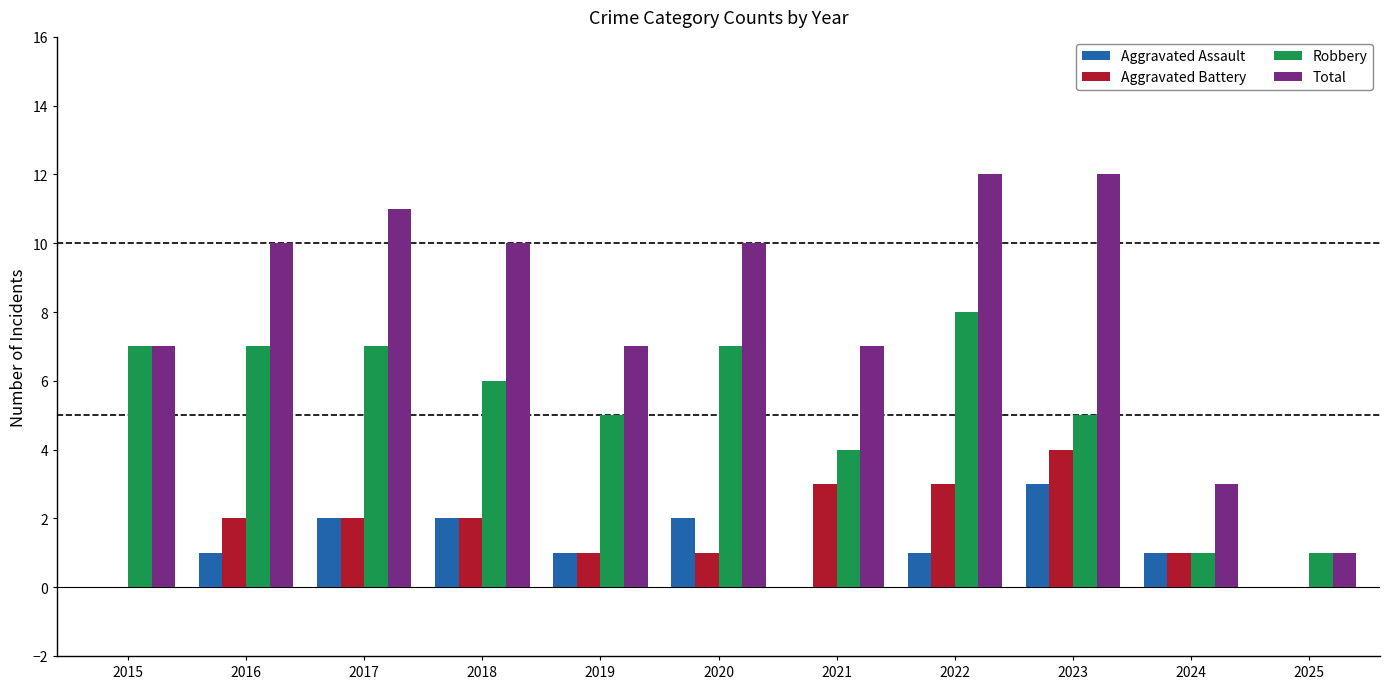

Is it true that Aggravated Battery equals 2 at 2018?

True